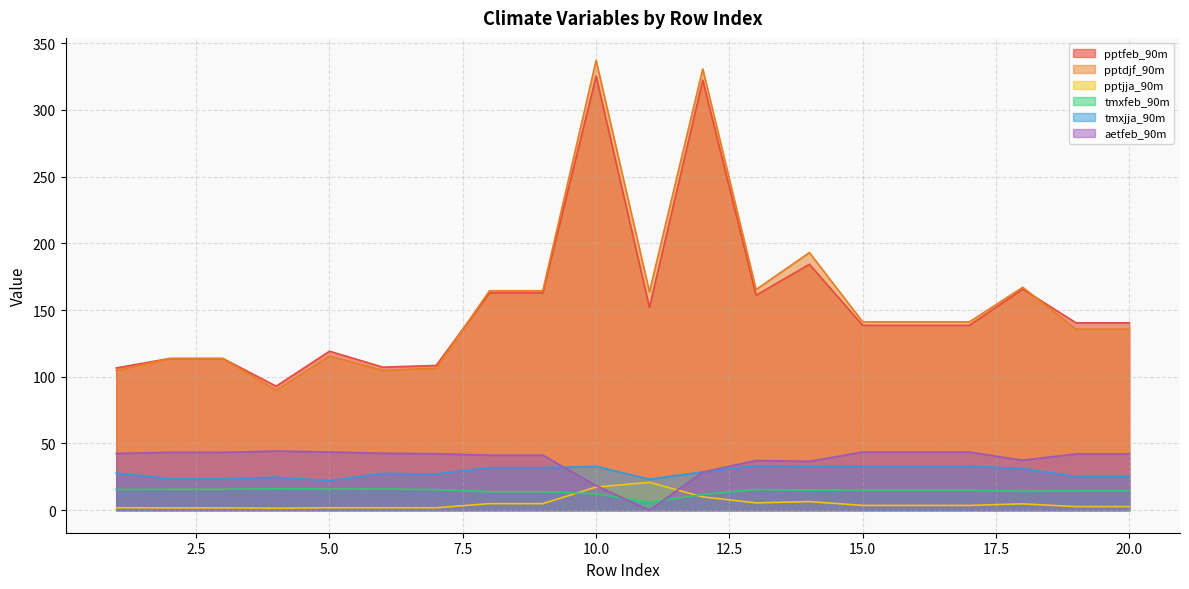

At which category does pptdjf_90m reach its first local valley?

4